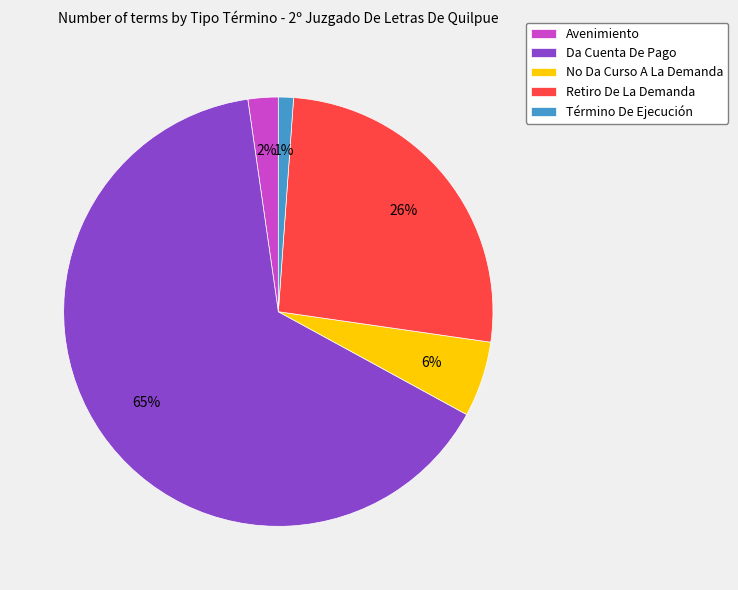

What is the smallest slice in the pie chart?

Término De Ejecución